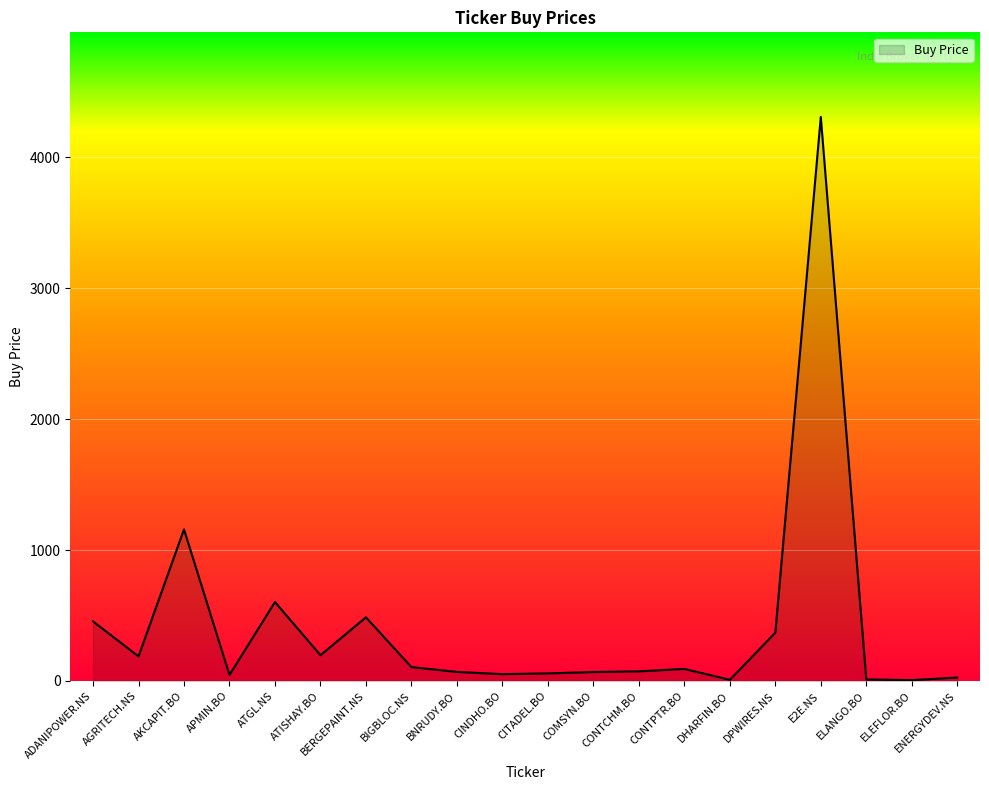

At which category does the chart reach its peak across all series?

E2E.NS